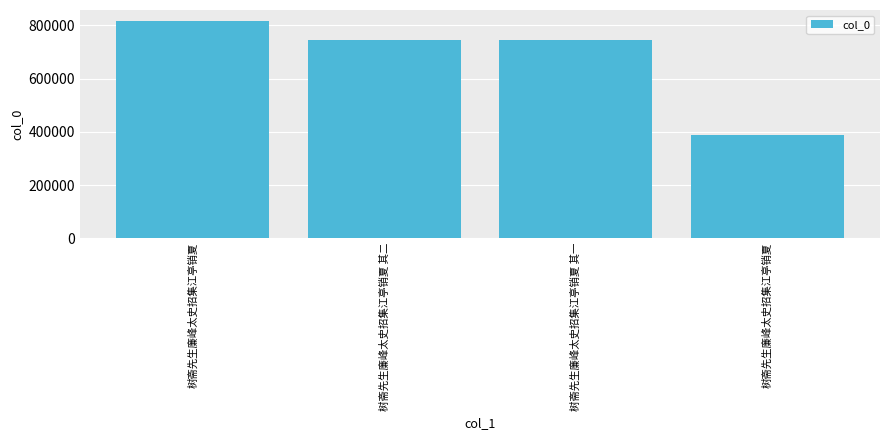

The chart shows a value of 186570 at 树斋先生廉峰太史招集江亭销夏. True or false?

False